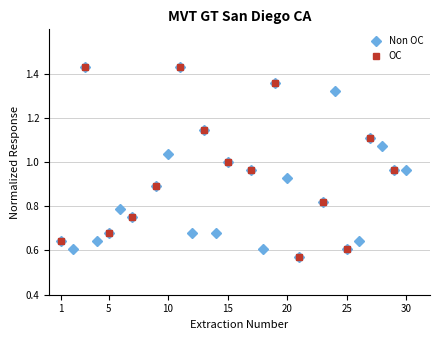

In OC, how many points are lower than both neighbors (excluding endpoints)?

4